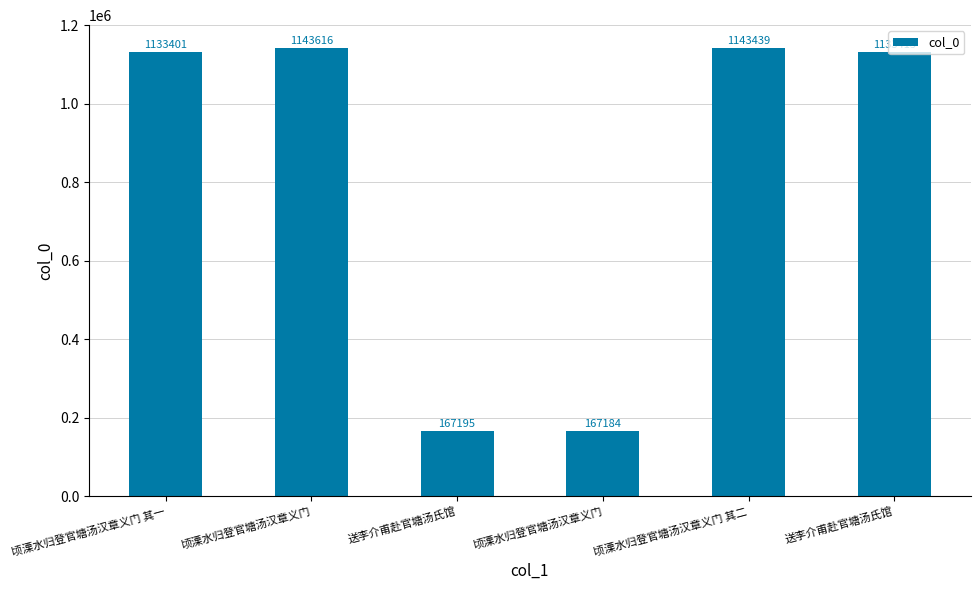

How many bars are there in total?

6